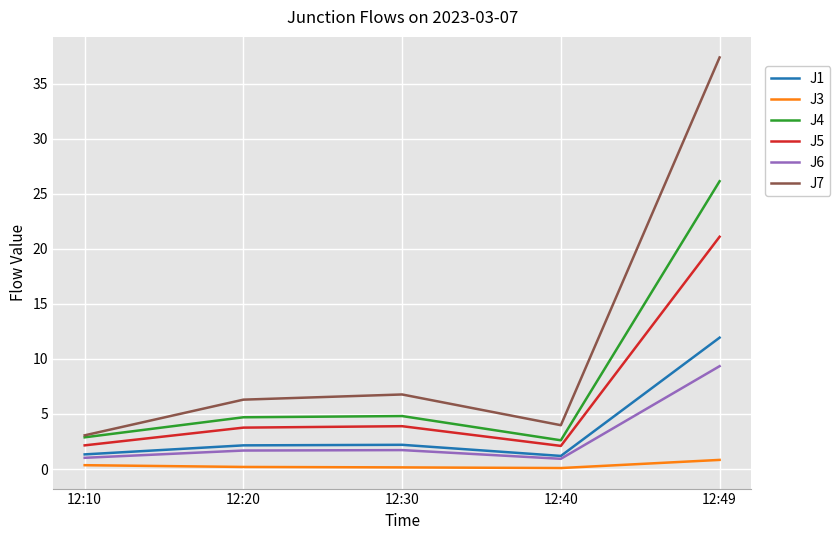

Which series changed the most between 12:10 and 12:49?

J7